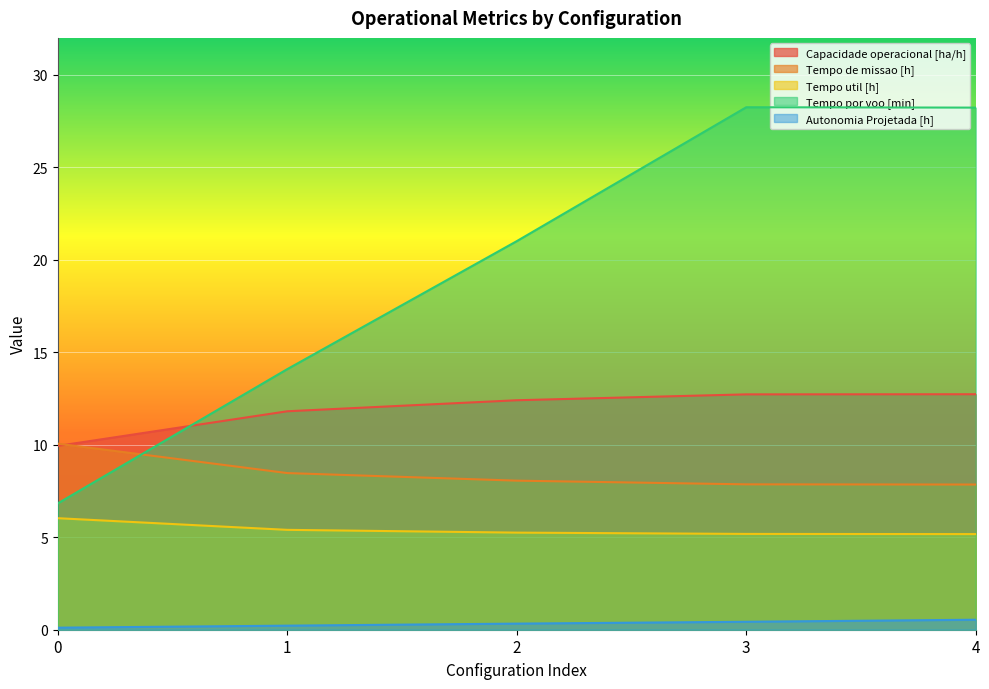

At which category is the sum across all series the highest?

4